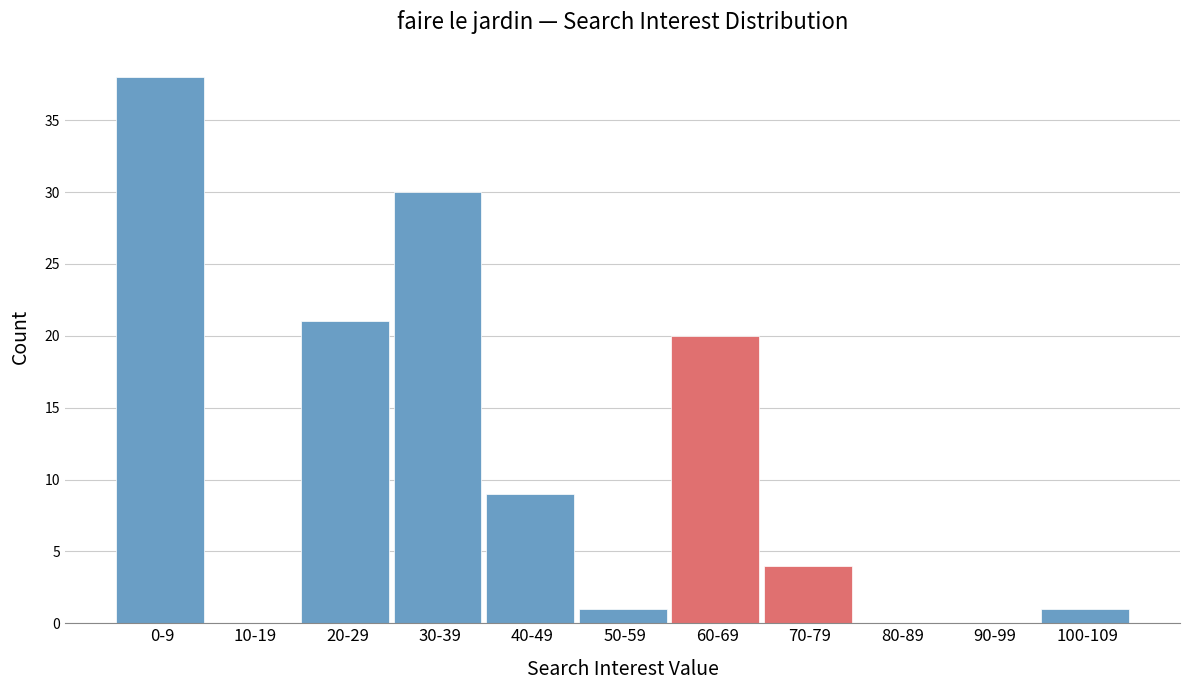

Reading right to left, what are all the values shown in this chart?

100-109=1	90-99=0	80-89=0	70-79=4	60-69=20	50-59=1	40-49=9	30-39=30	20-29=21	10-19=0	0-9=38